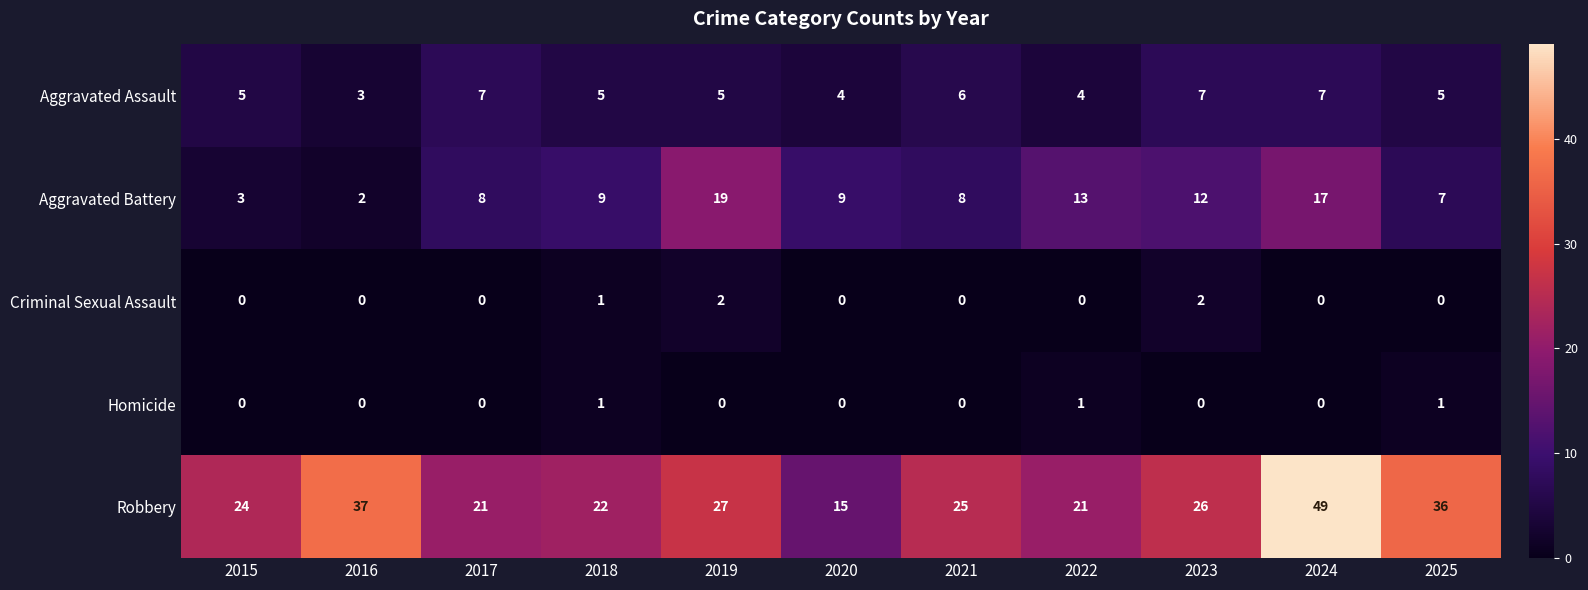

What is the sum of all Aggravated Assault values?

58